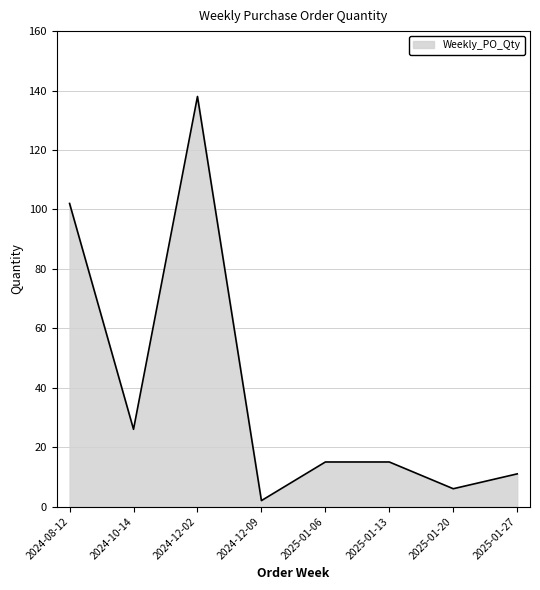

How many interior local valleys (lower than both neighbors) does the data have?

3